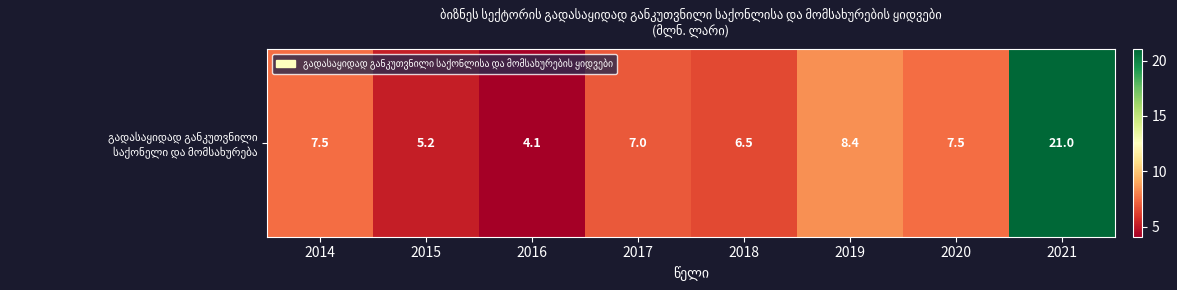

What is the average value?

8.4